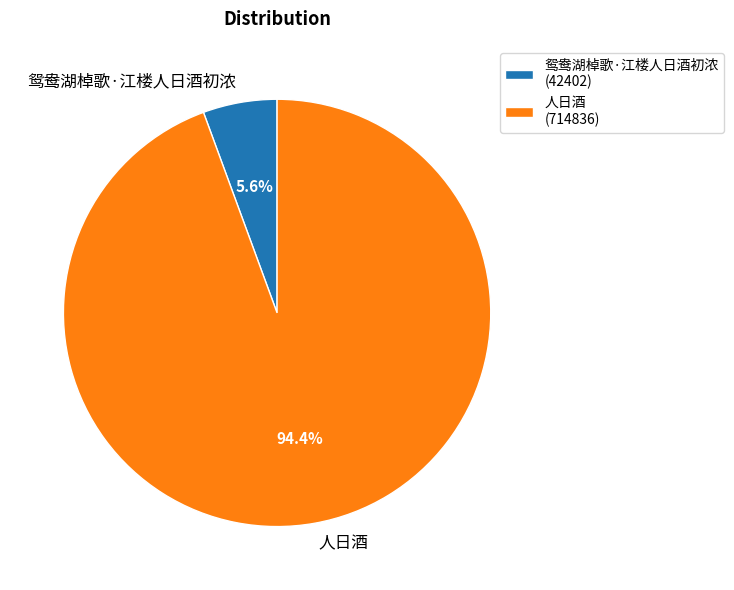

Which category accounts for the majority?

人日酒